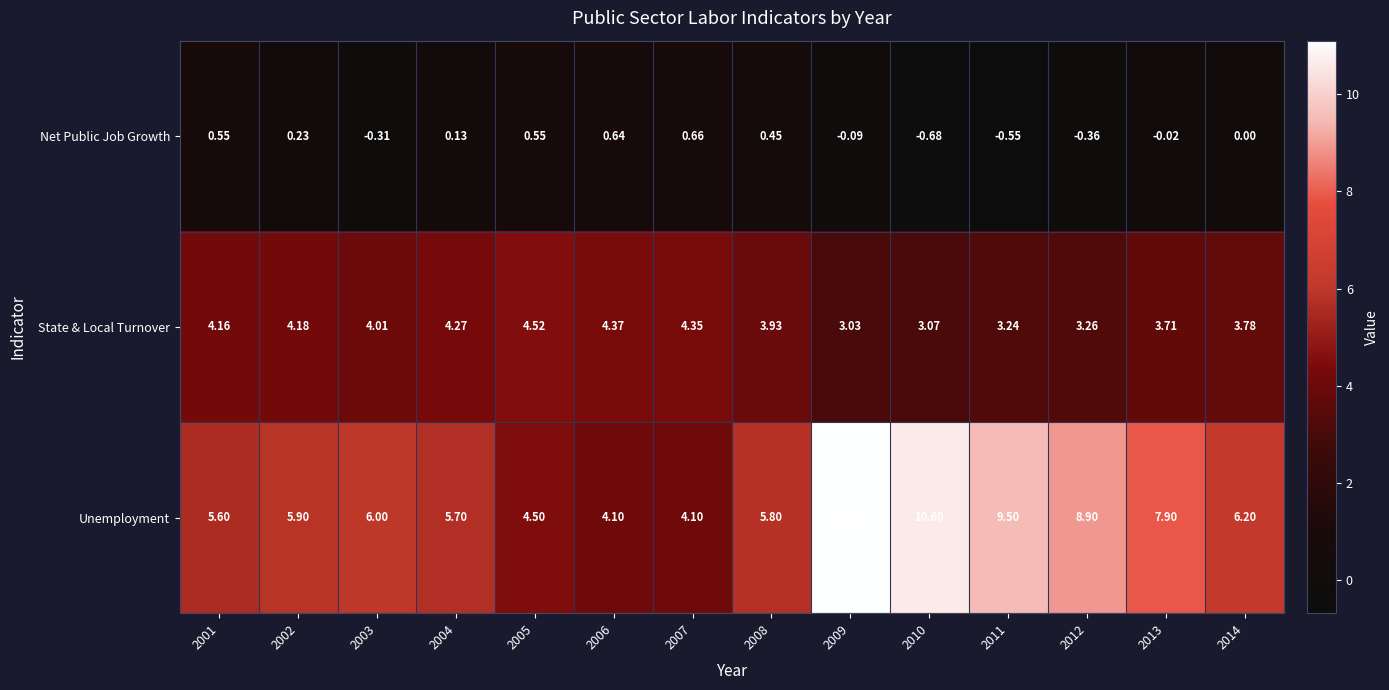

Which series has the largest total across all categories?

Unemployment